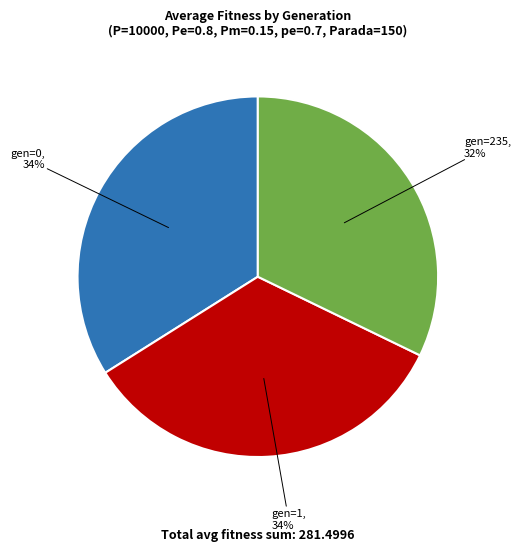

Which has a higher value, gen=0 or gen=235?

gen=0